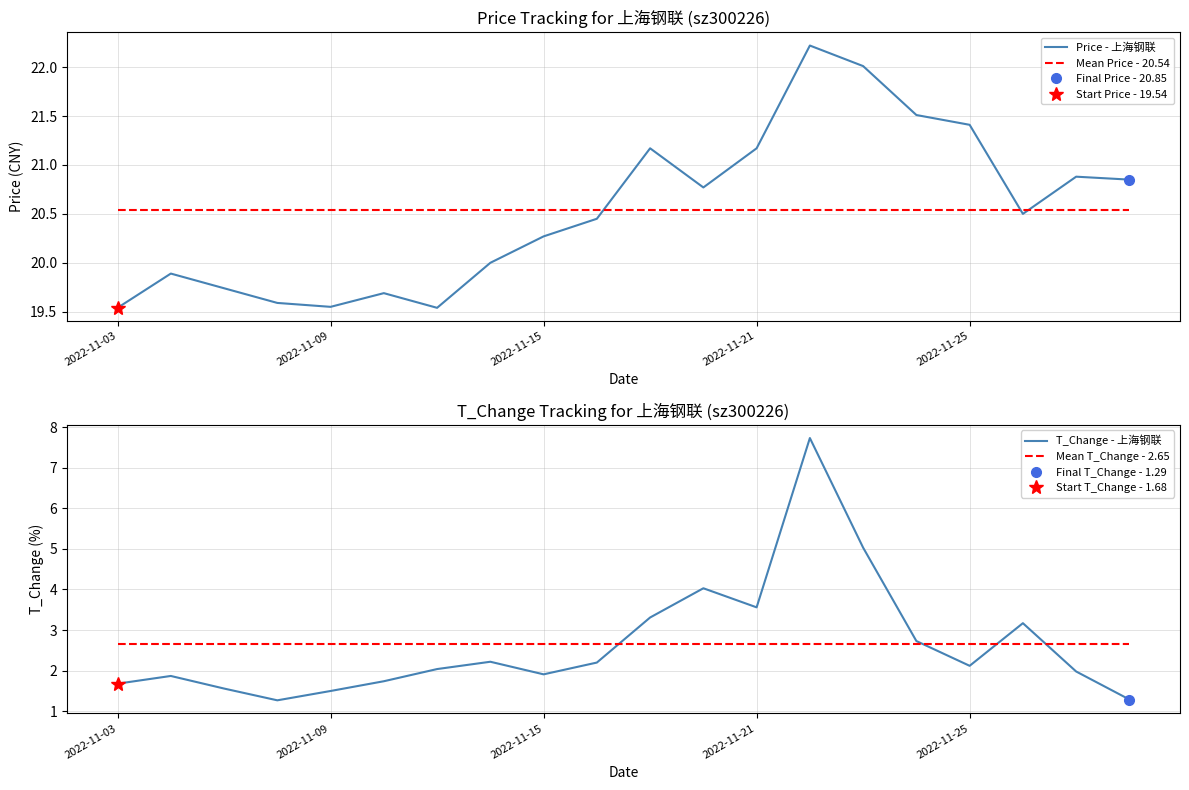

Is it true that Price - 上海钢联 equals 21.4 at 2022-11-25?

True